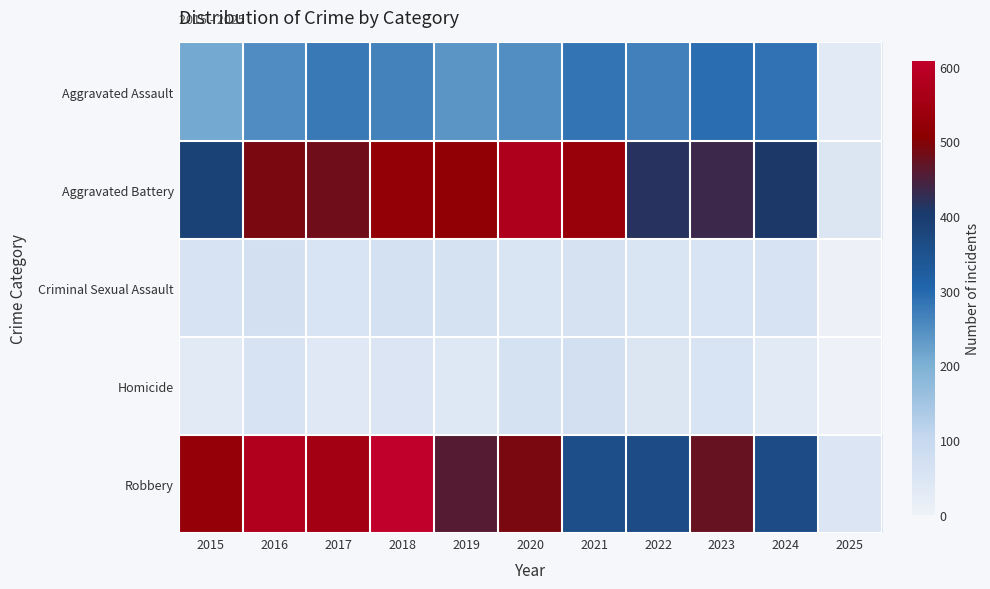

Which series has the largest range (max minus min)?

Robbery